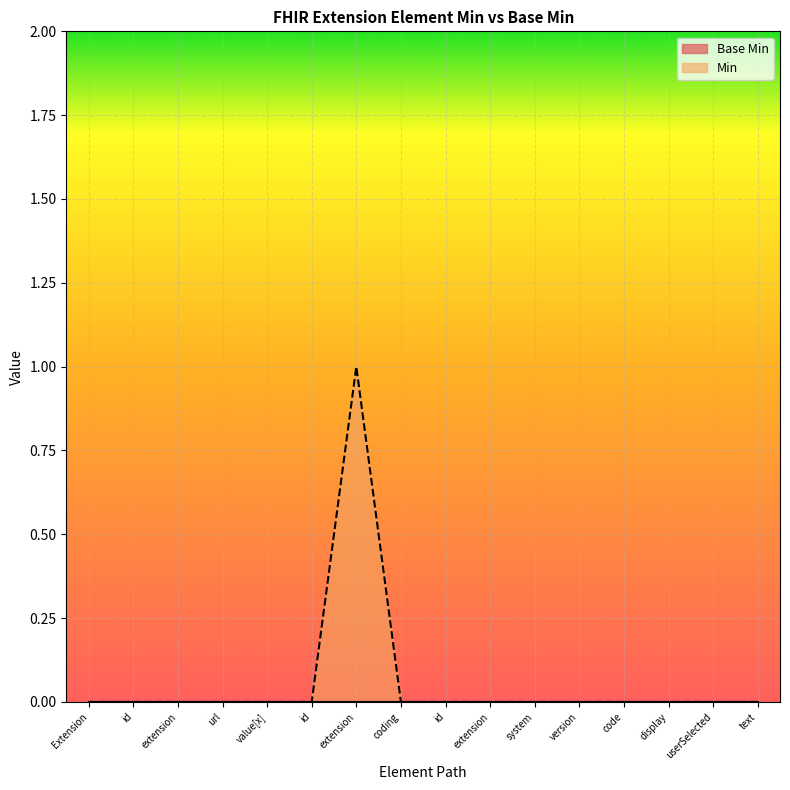

Rank the categories by value from highest to lowest.

extension, Extension, id, extension, url, value[x], id, coding, id, extension, system, version, code, display, userSelected, text